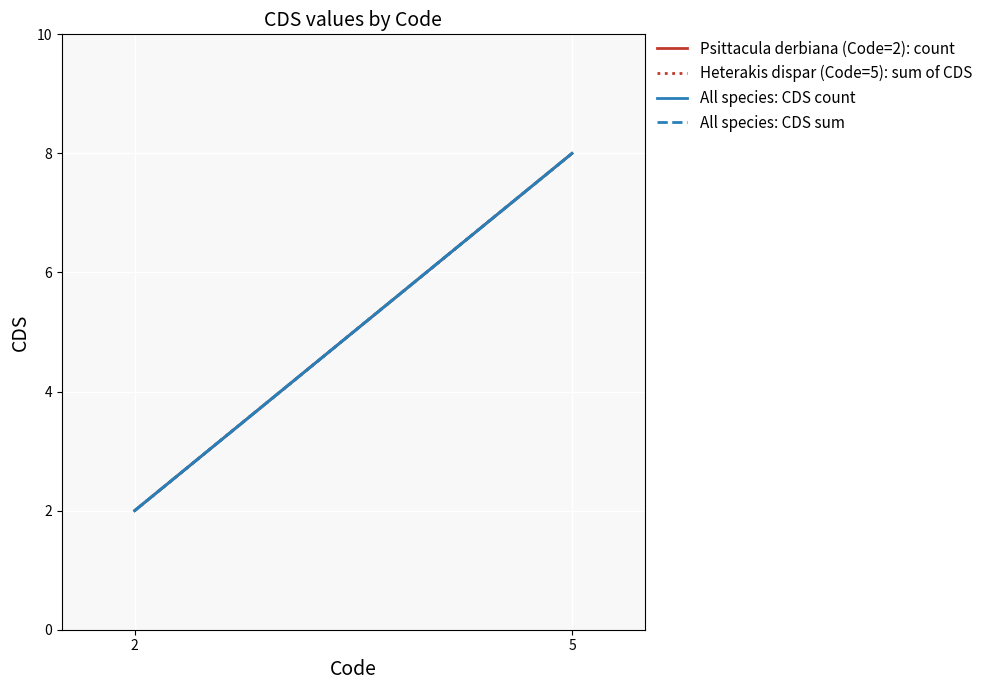

Reading left to right, extract all data points from this chart.

Psittacula derbiana (Code=2): count: 2=2	5=8
Heterakis dispar (Code=5): sum of CDS: 2=2	5=8
All species: CDS count: 2=2	5=8
All species: CDS sum: 2=2	5=8